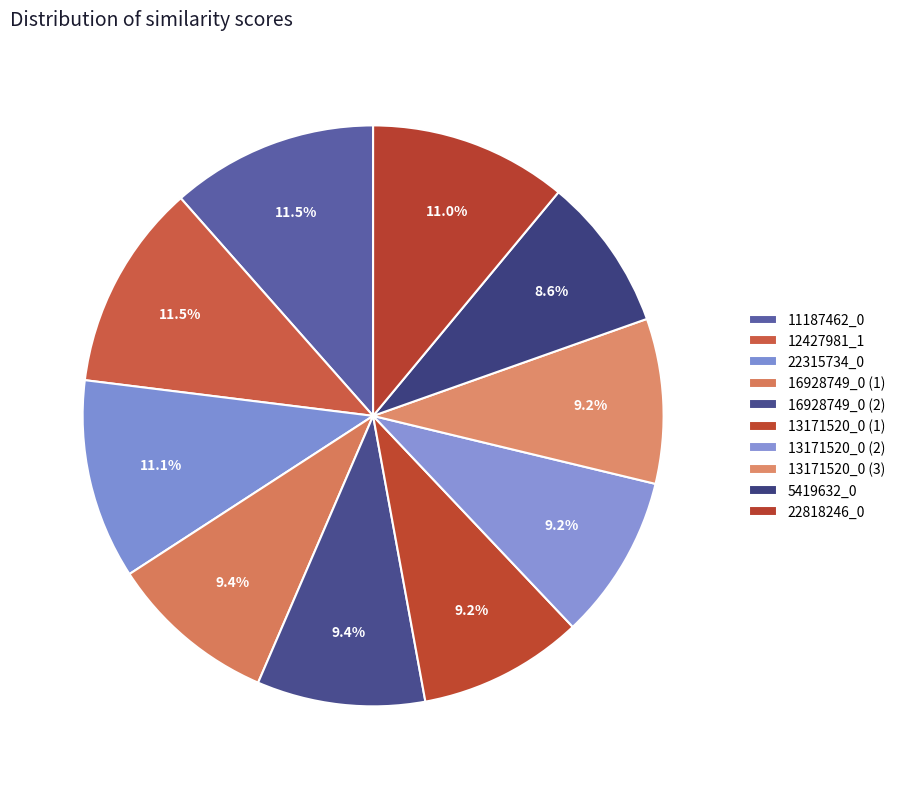

How many segments does this pie chart have?

10